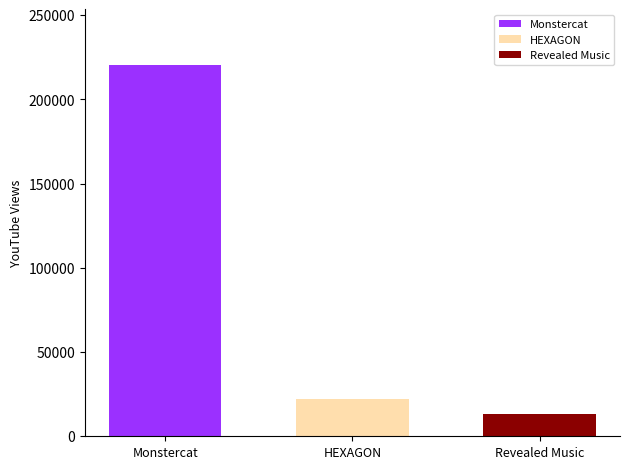

What is the greatest value displayed?

220469